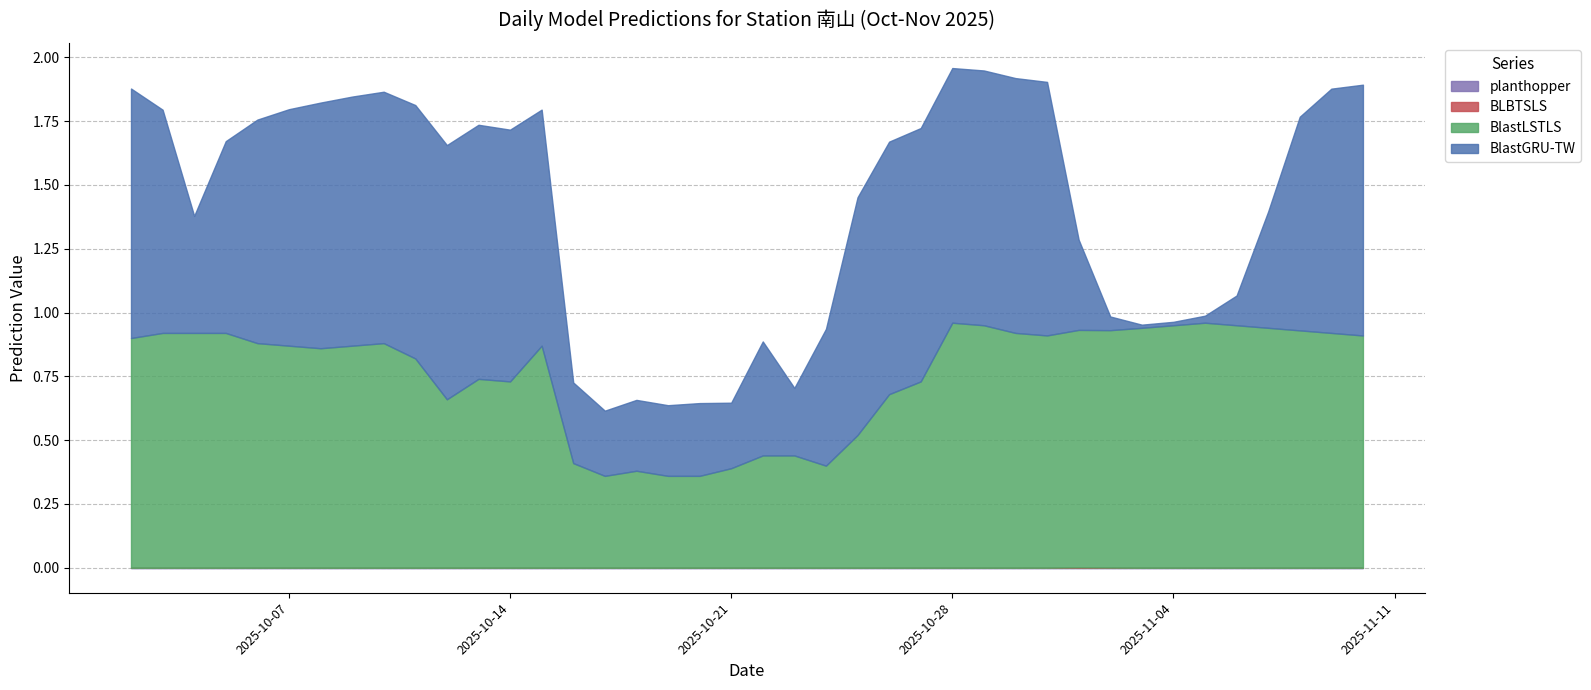

What is the total value across all series at 2025-10-31?

1.9